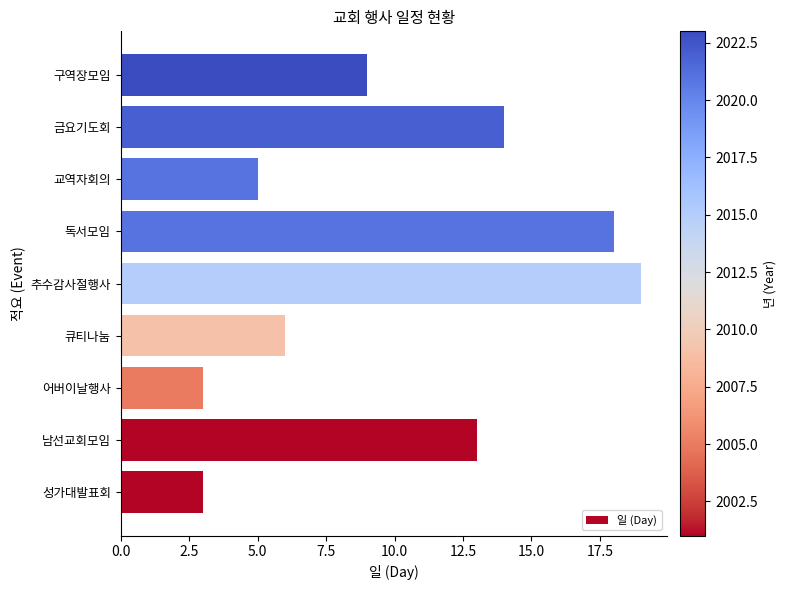

What value does the data have at 성가대발표회?

3